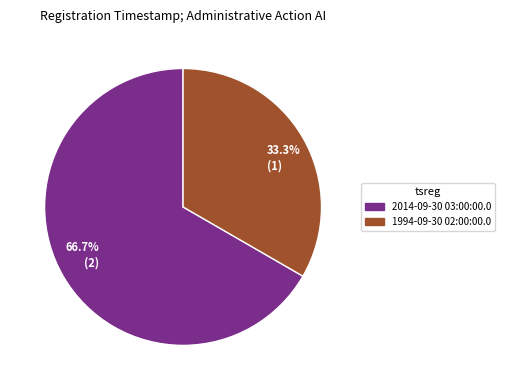

What is the majority slice?

2014-09-30 03:00:00.0